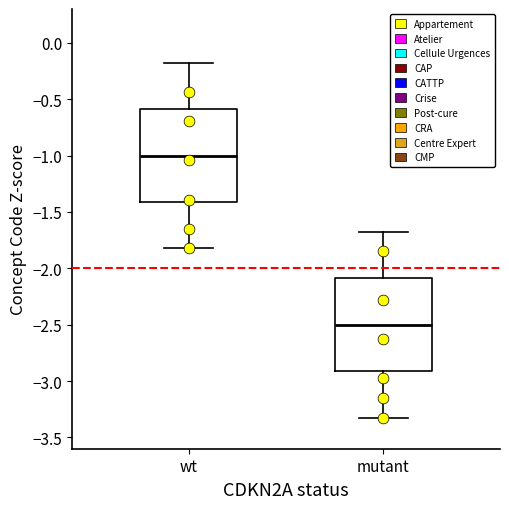

Reading left to right, read every box against the y-axis: the position of its median line, the range the box covers, and the ends of its whiskers. The values are not printed on the chart, so give them approximately, as read against the axis.

wt: median -1.0, box -1.4 to -0.6, whiskers -1.8 to -0.2
mutant: median -2.5, box -2.9 to -2.1, whiskers -3.3 to -1.7